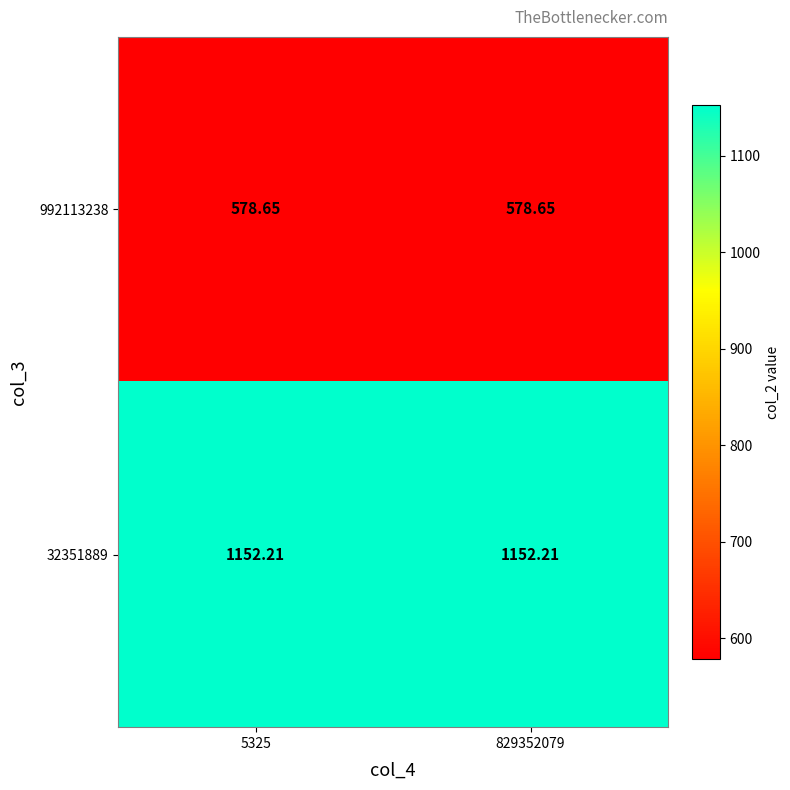

Is the value of 992113238 at 5325 greater than the value of 32351889 at 5325?

No